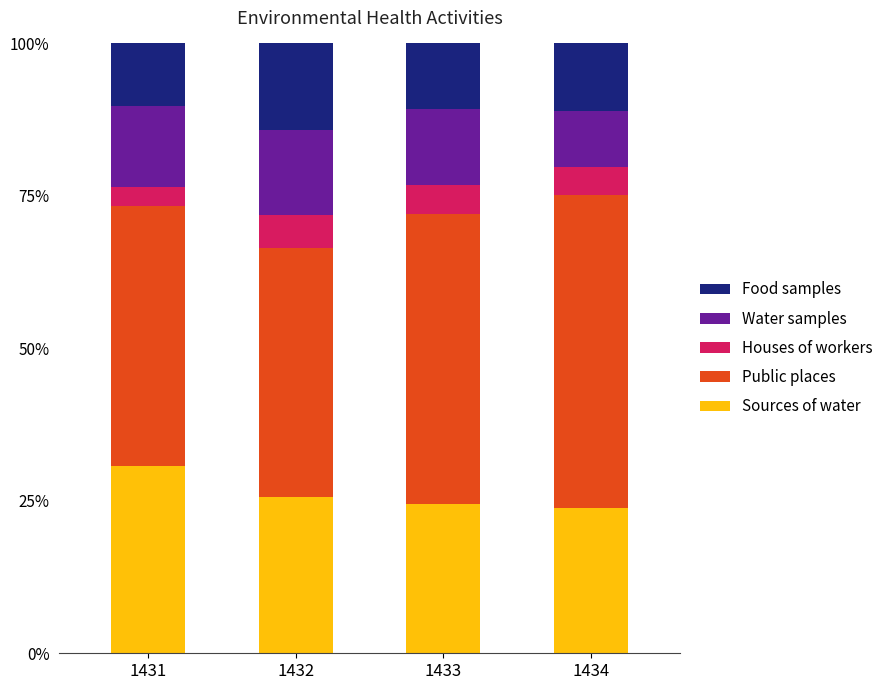

What is the highest value of the Sources of water series?

30.7